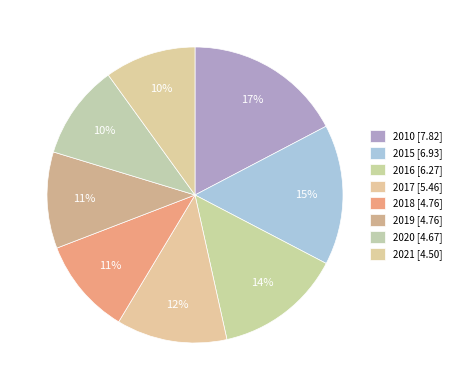

Count the number of slices in the pie.

8